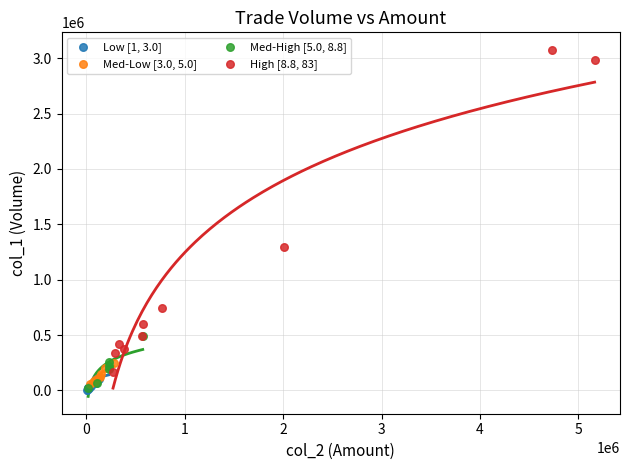

What are all the series names shown in the legend?

Low [1, 3.0], Med-Low [3.0, 5.0], Med-High [5.0, 8.8], High [8.8, 83]